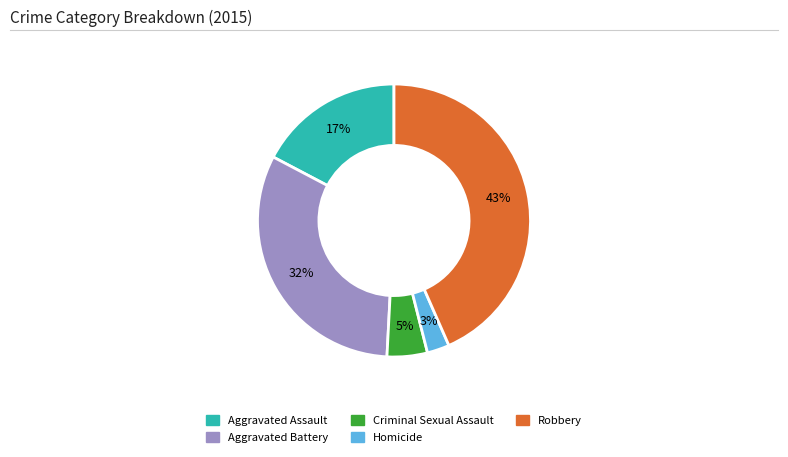

Is there a majority slice in this chart?

No